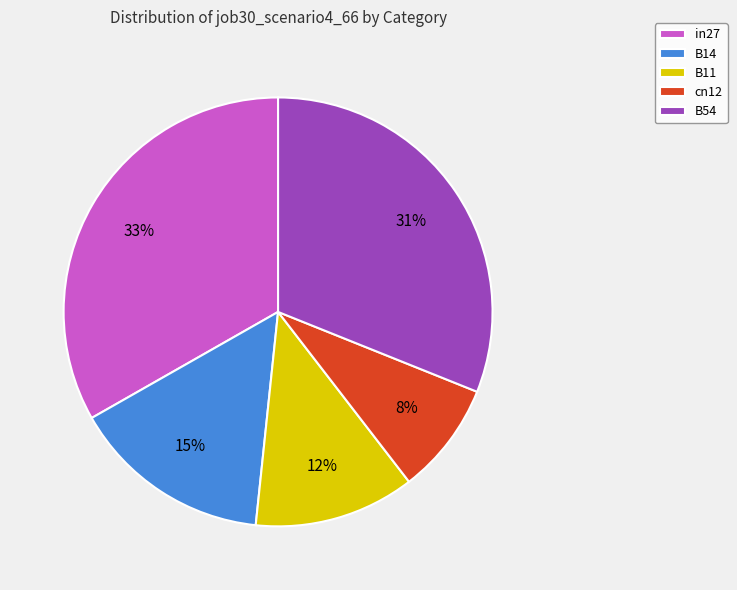

The B11 slice represents 21% of the pie. True or false?

False